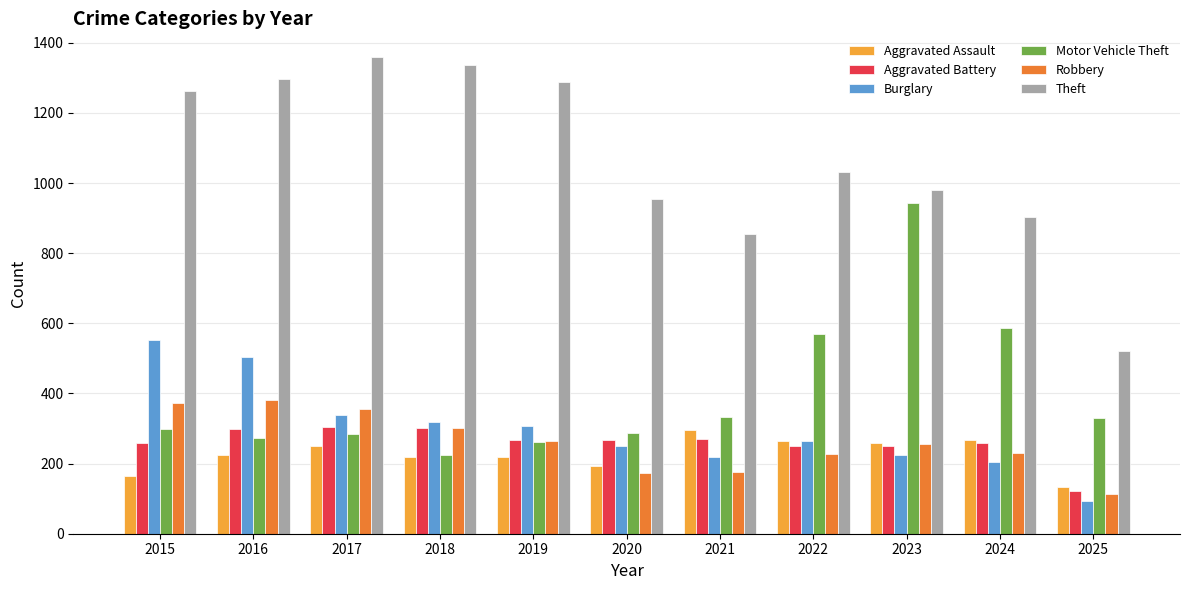

How many bars are there in each group?

6